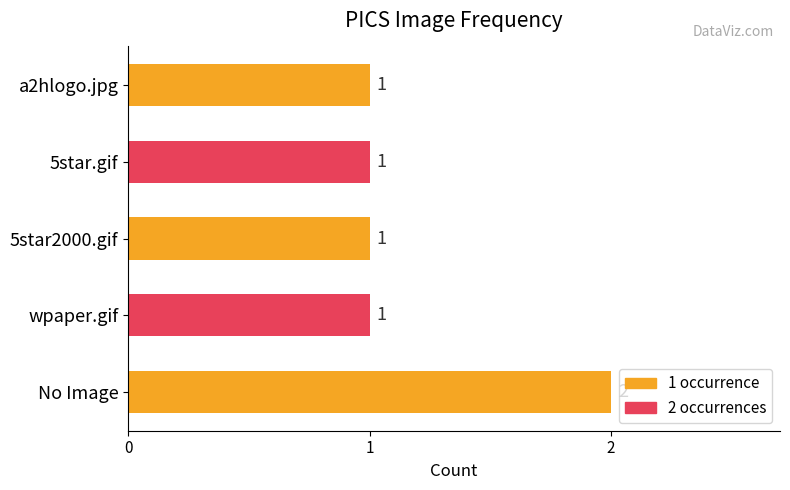

Between No Image and a2hlogo.jpg, which is larger?

No Image